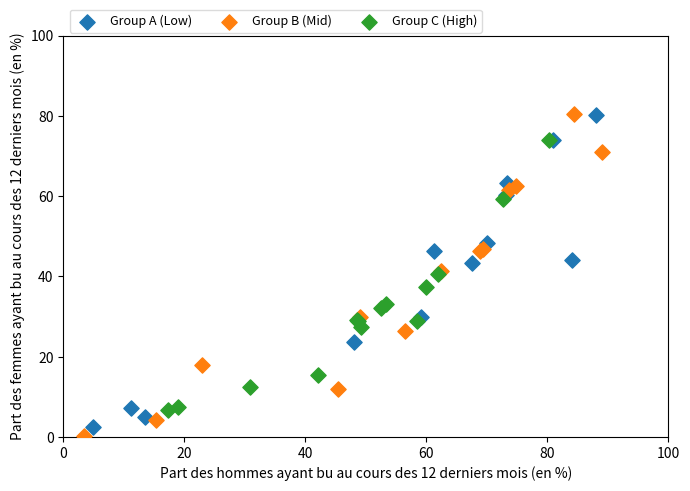

Which series has the largest Y range (max minus min)?

Group B (Mid)